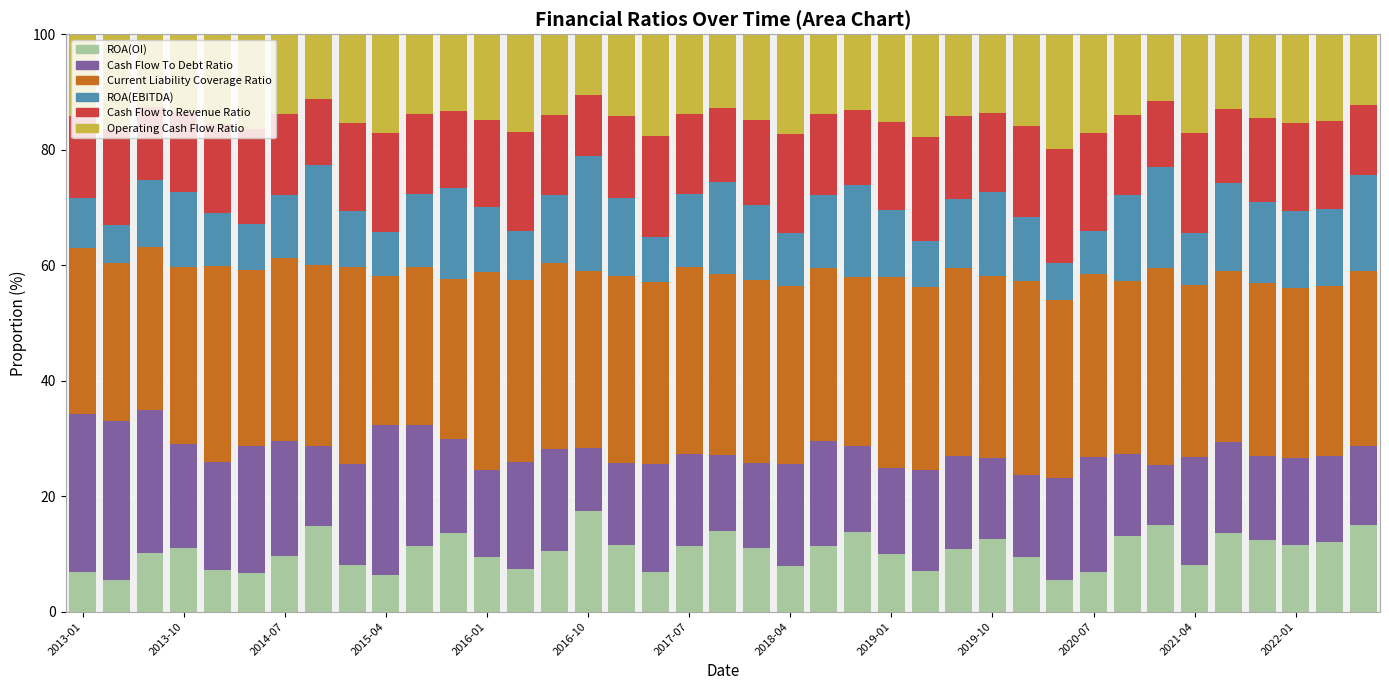

What is the average value of the ROA(OI) series?

10.4